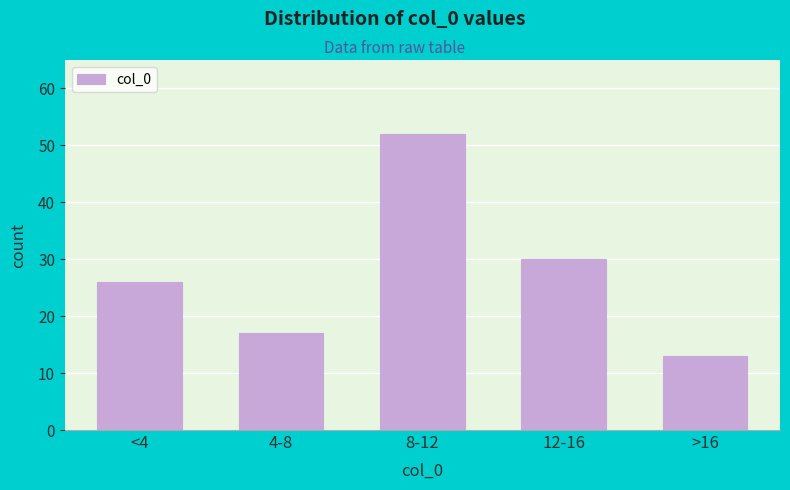

Reading left to right, what are all the values shown in this chart?

<4=26	4-8=17	8-12=52	12-16=30	>16=13